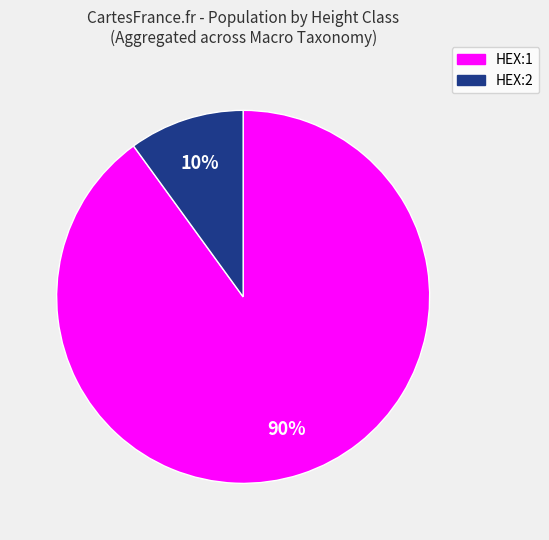

Is there any slice that represents more than half of the pie?

Yes